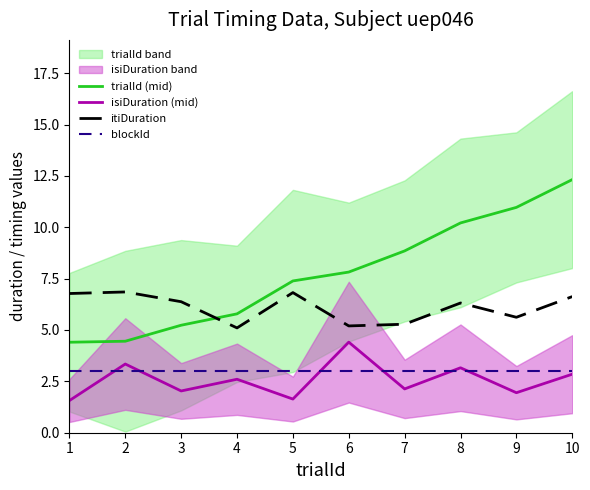

At which category does itiDuration reach its first local valley?

4